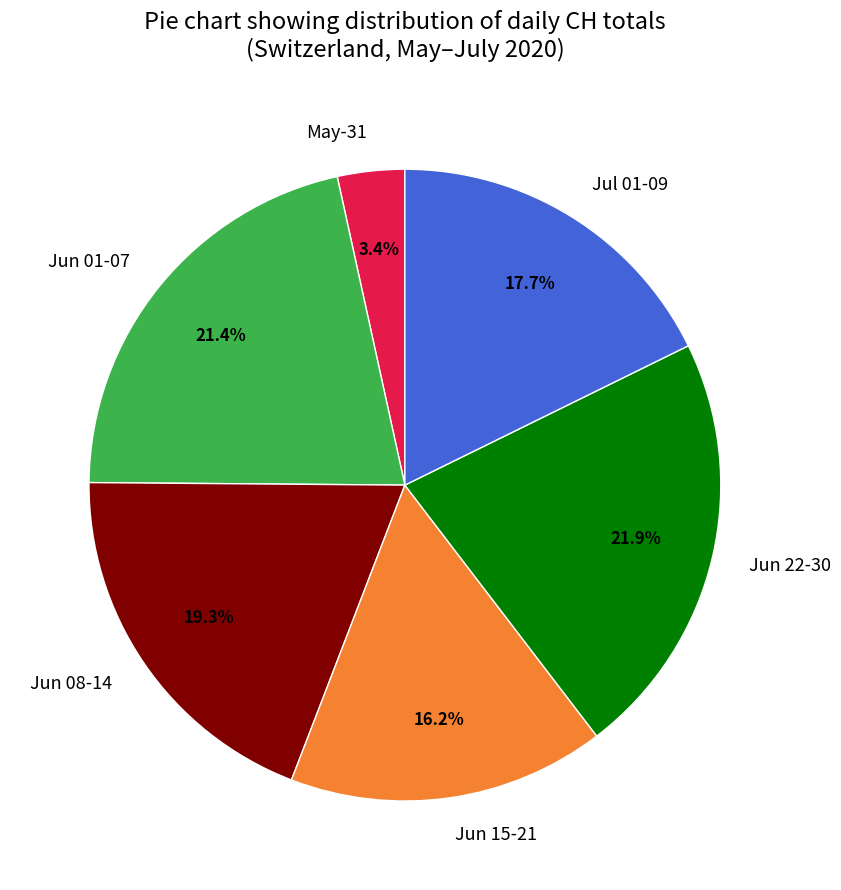

Is there any slice that represents more than half of the pie?

No